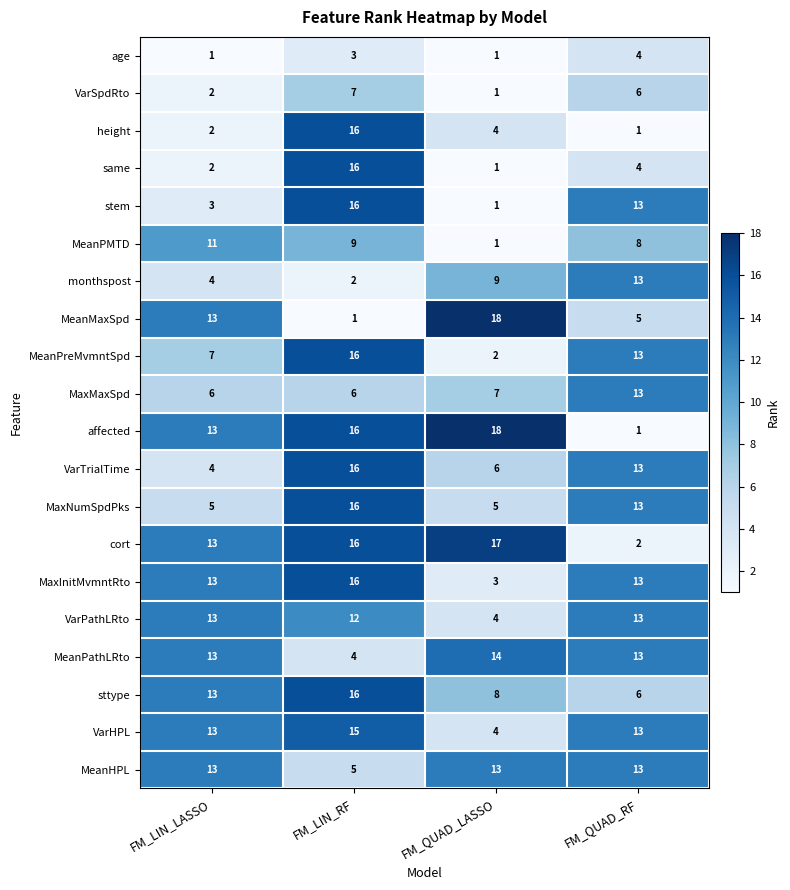

Is it true that MeanMaxSpd equals 8 at FM_QUAD_RF?

False